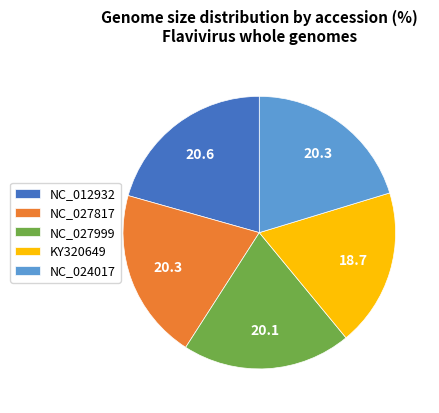

Combined, do KY320649 and NC_027999 account for over 50%?

No